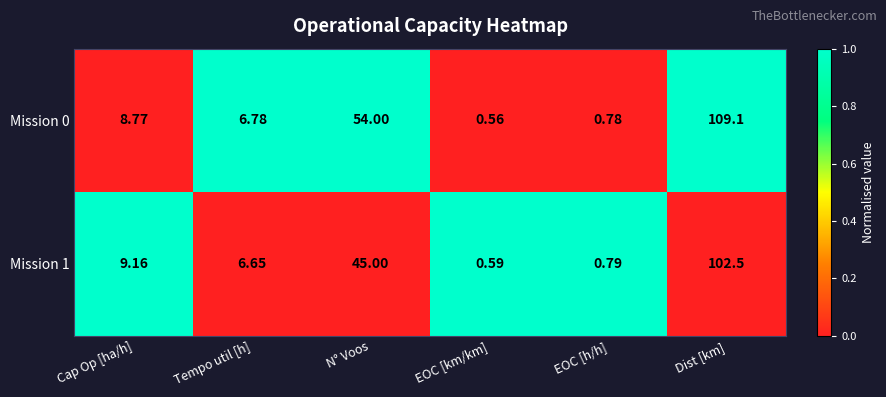

Which series has the largest range (max minus min)?

Mission 0